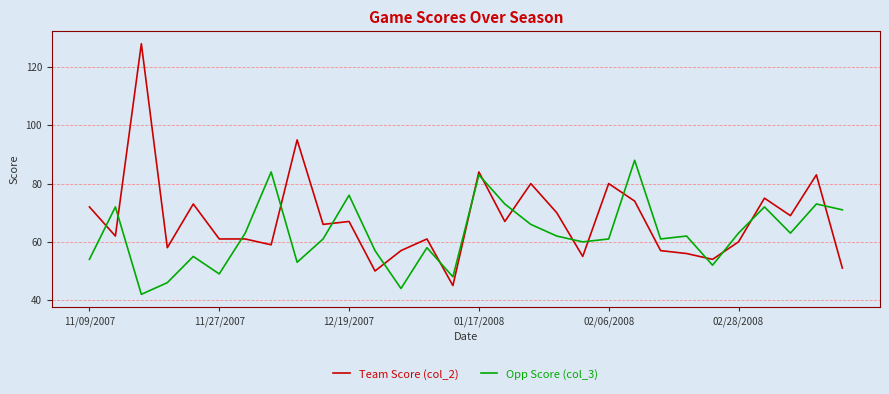

Which series has the largest total across all categories?

Team Score (col_2)